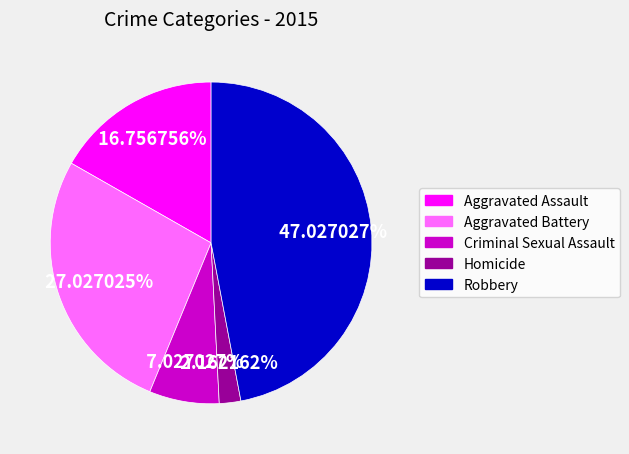

Rank the categories by value from lowest to highest.

Homicide, Criminal Sexual Assault, Aggravated Assault, Aggravated Battery, Robbery